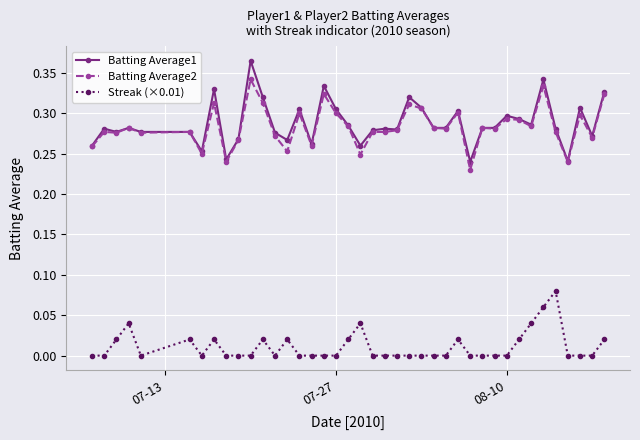

Rank the series by their maximum value, from lowest to highest.

Streak (×0.01), Batting Average2, Batting Average1